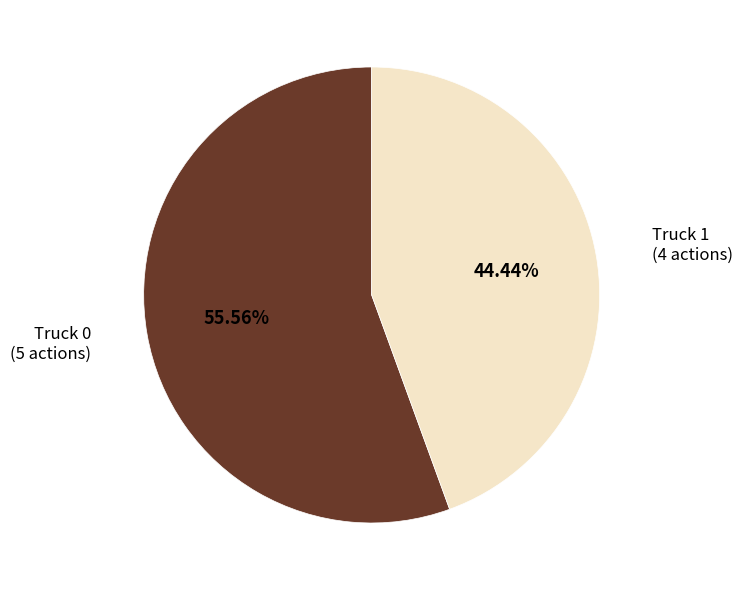

How many slices are in this pie chart?

2